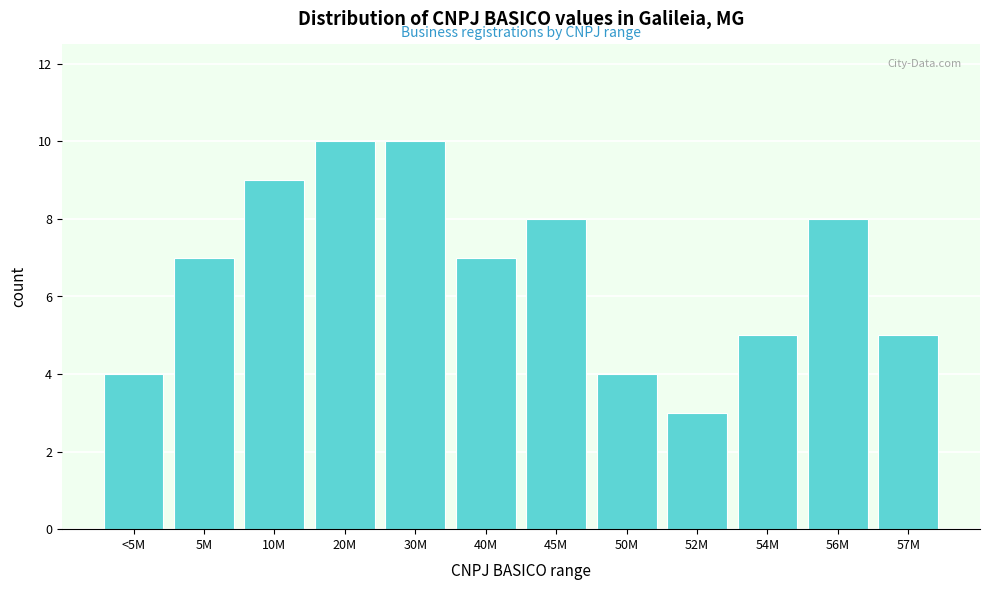

Reading left to right, extract all data points from this chart.

4	7	9	10	10	7	8	4	3	5	8	5